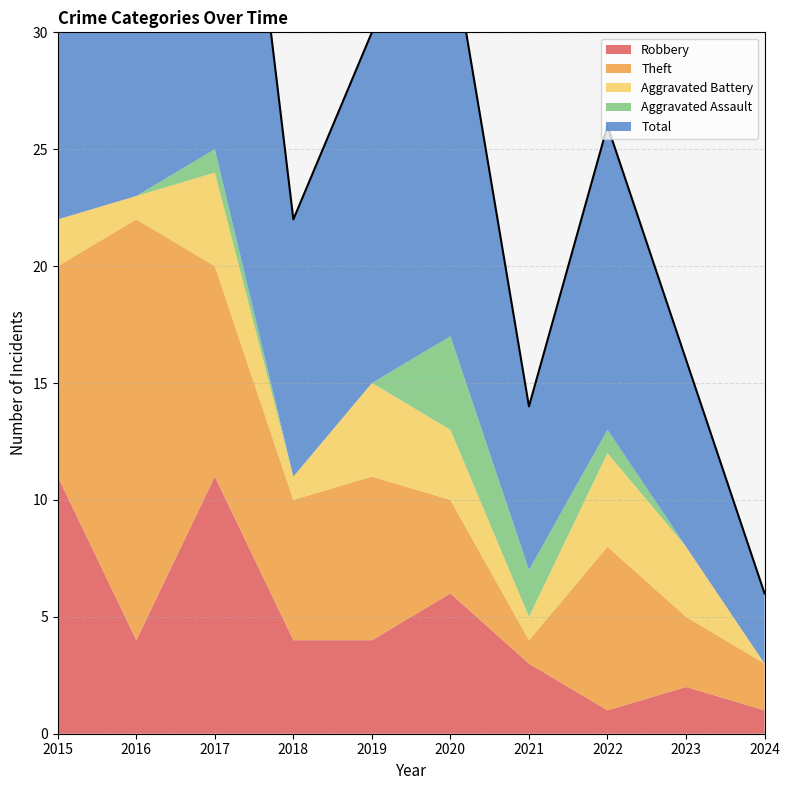

Where is Robbery nearest to the value 6?

2020